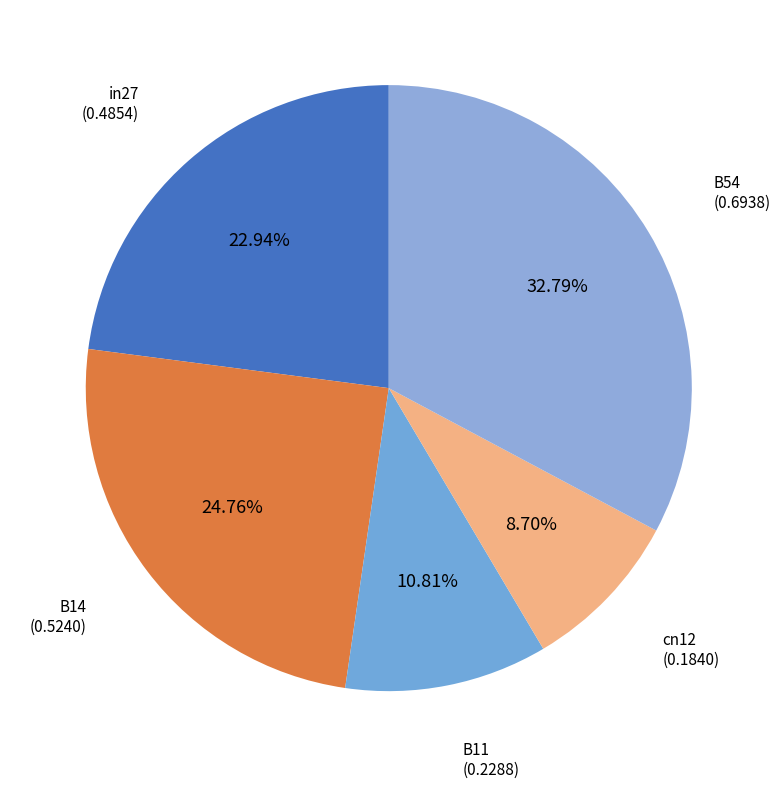

Is there any slice that represents more than half of the pie?

No